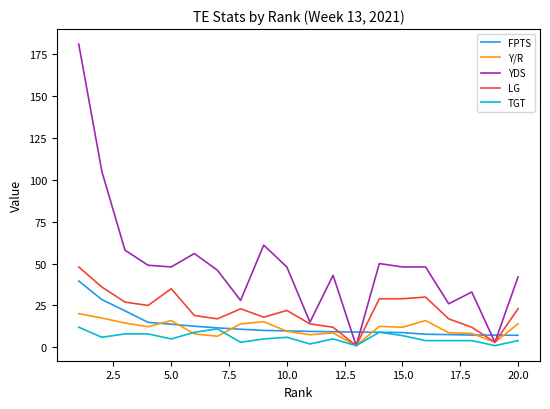

What is the greatest value displayed?

181.0